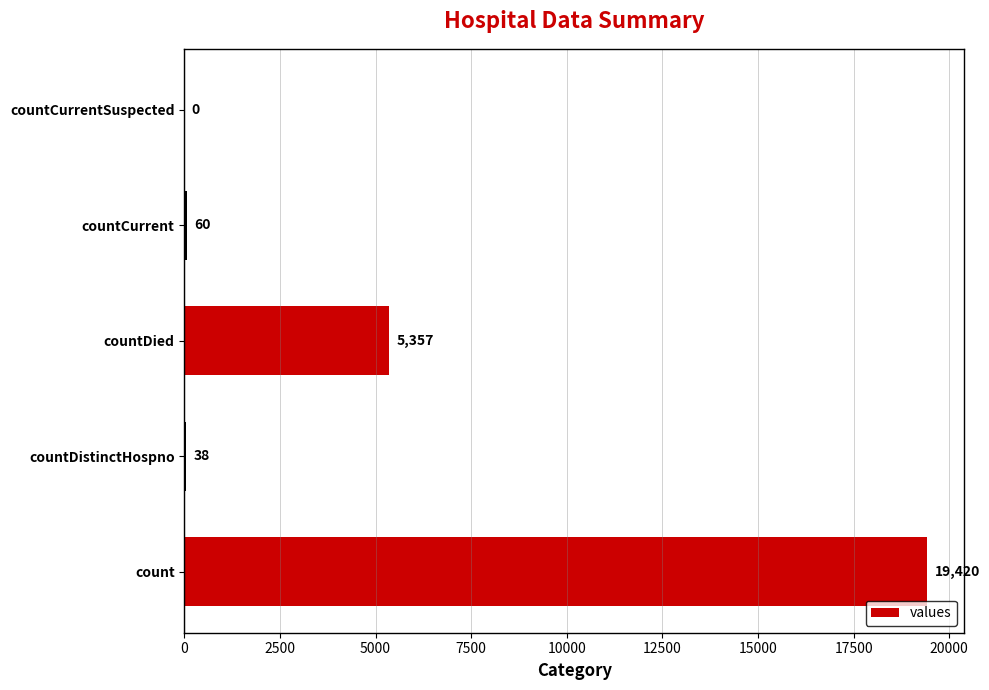

What is the maximum value shown in the chart?

19420